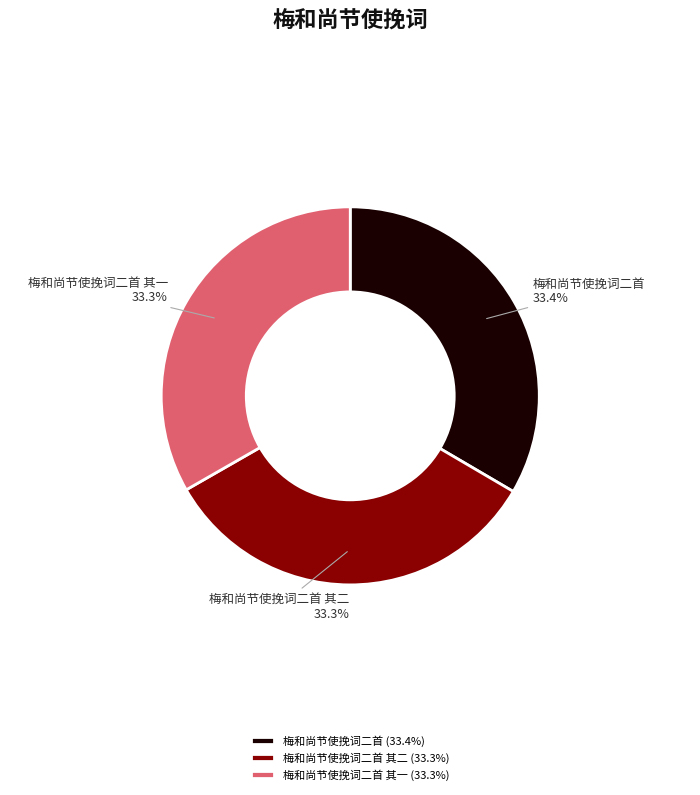

True or false: 梅和尚节使挽词二首 其一 accounts for 25% of the total.

False